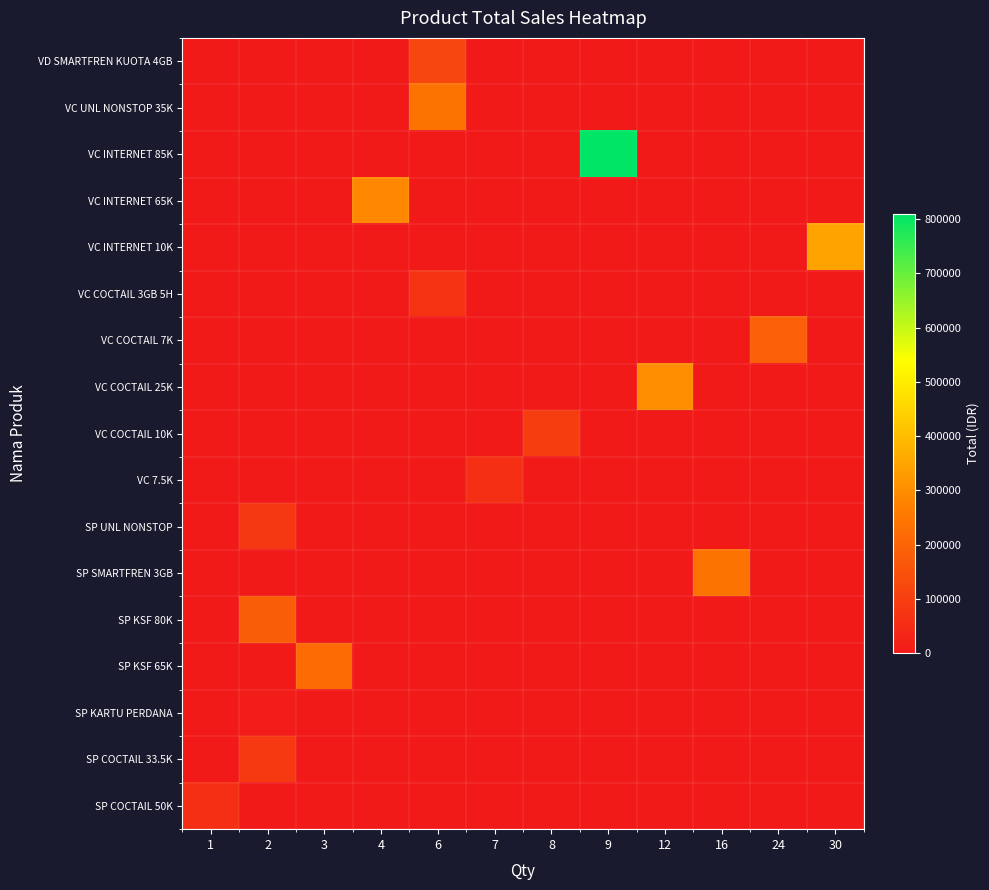

Reading right to left, transcribe all the data shown in this chart.

row_0: 30=0	24=0	16=0	12=0	9=0	8=0	7=0	6=120000	4=0	3=0	2=0	1=0
row_1: 30=0	24=0	16=0	12=0	9=0	8=0	7=0	6=240000	4=0	3=0	2=0	1=0
row_2: 30=0	24=0	16=0	12=0	9=810000	8=0	7=0	6=0	4=0	3=0	2=0	1=0
row_3: 30=0	24=0	16=0	12=0	9=0	8=0	7=0	6=0	4=290000	3=0	2=0	1=0
row_4: 30=345000	24=0	16=0	12=0	9=0	8=0	7=0	6=0	4=0	3=0	2=0	1=0
row_5: 30=0	24=0	16=0	12=0	9=0	8=0	7=0	6=69300	4=0	3=0	2=0	1=0
row_6: 30=0	24=186000	16=0	12=0	9=0	8=0	7=0	6=0	4=0	3=0	2=0	1=0
row_7: 30=0	24=0	16=0	12=300000	9=0	8=0	7=0	6=0	4=0	3=0	2=0	1=0
row_8: 30=0	24=0	16=0	12=0	9=0	8=96000	7=0	6=0	4=0	3=0	2=0	1=0
row_9: 30=0	24=0	16=0	12=0	9=0	8=0	7=59500	6=0	4=0	3=0	2=0	1=0
row_10: 30=0	24=0	16=0	12=0	9=0	8=0	7=0	6=0	4=0	3=0	2=80000	1=0
row_11: 30=0	24=0	16=240000	12=0	9=0	8=0	7=0	6=0	4=0	3=0	2=0	1=0
row_12: 30=0	24=0	16=0	12=0	9=0	8=0	7=0	6=0	4=0	3=0	2=180000	1=0
row_13: 30=0	24=0	16=0	12=0	9=0	8=0	7=0	6=0	4=0	3=217500	2=0	1=0
row_14: 30=0	24=0	16=0	12=0	9=0	8=0	7=0	6=0	4=0	3=0	2=12000	1=0
row_15: 30=0	24=0	16=0	12=0	9=0	8=0	7=0	6=0	4=0	3=0	2=84000	1=0
row_16: 30=0	24=0	16=0	12=0	9=0	8=0	7=0	6=0	4=0	3=0	2=0	1=60000